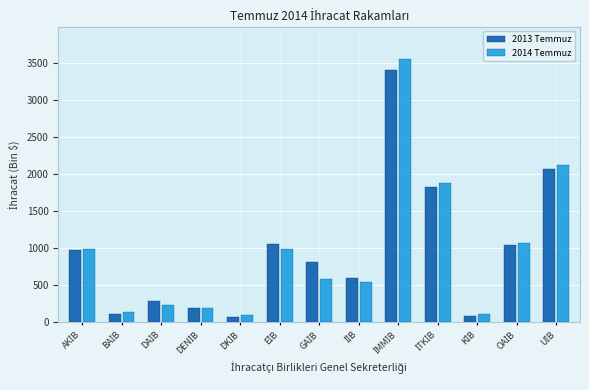

At how many categories does at least one series exceed 337?

8